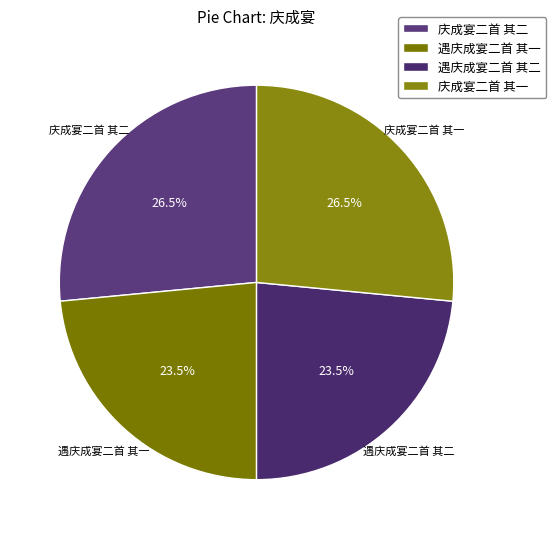

What is the ratio of the value at 庆成宴二首 其二 to the value at 遇庆成宴二首 其二?

1.1